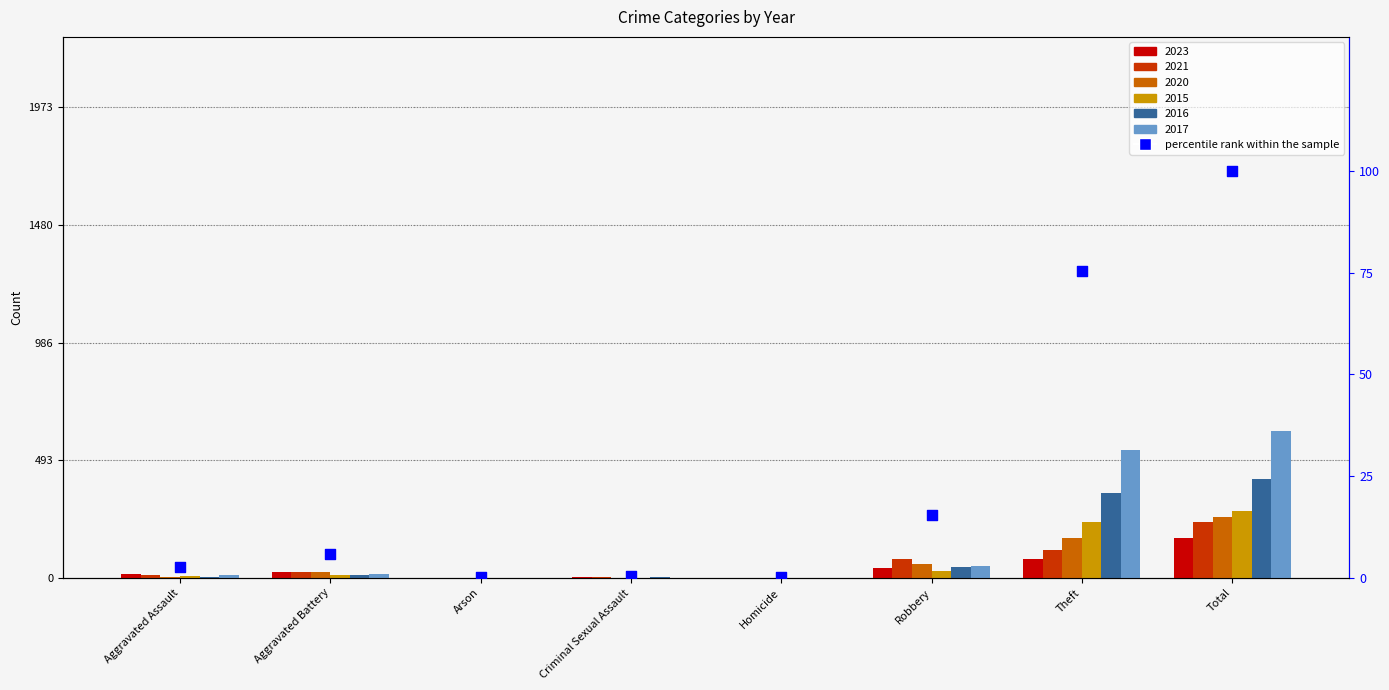

What is the change in value from Aggravated Battery to Theft?

+69.6